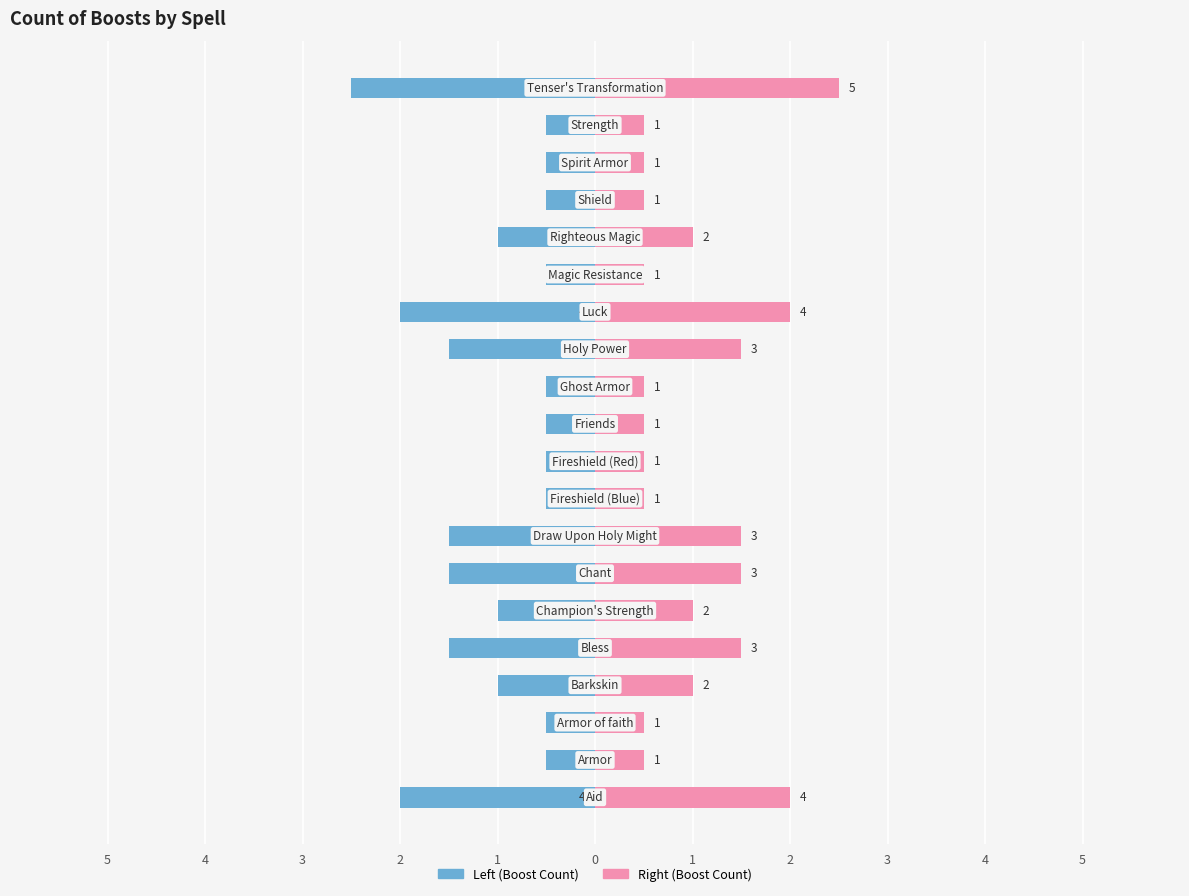

What are all the series names shown in the legend?

Left, Right